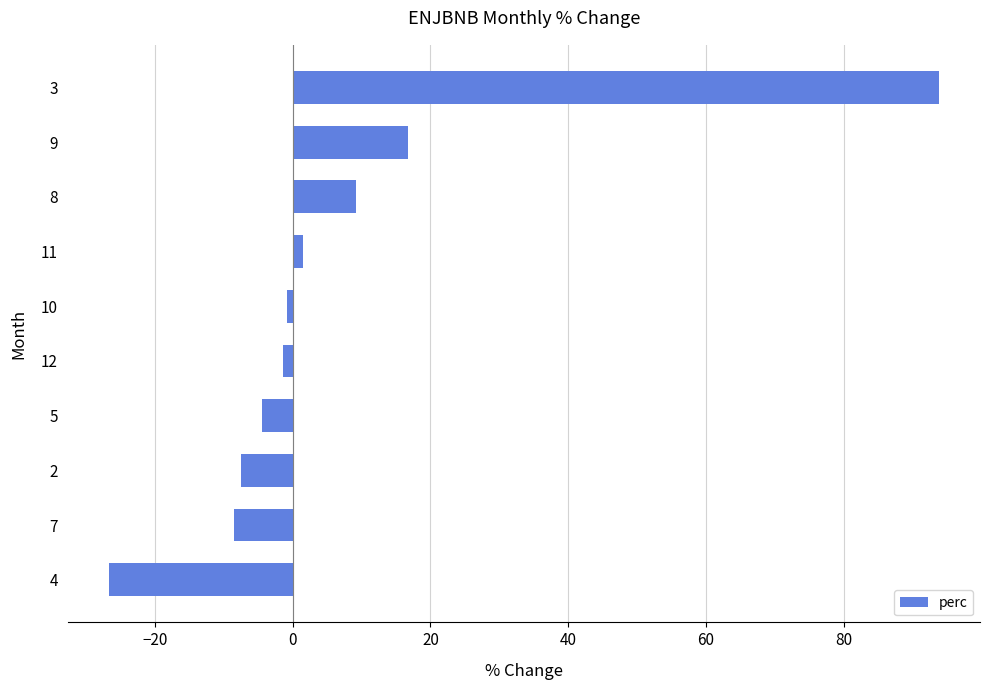

Which category has the highest value across all series?

3